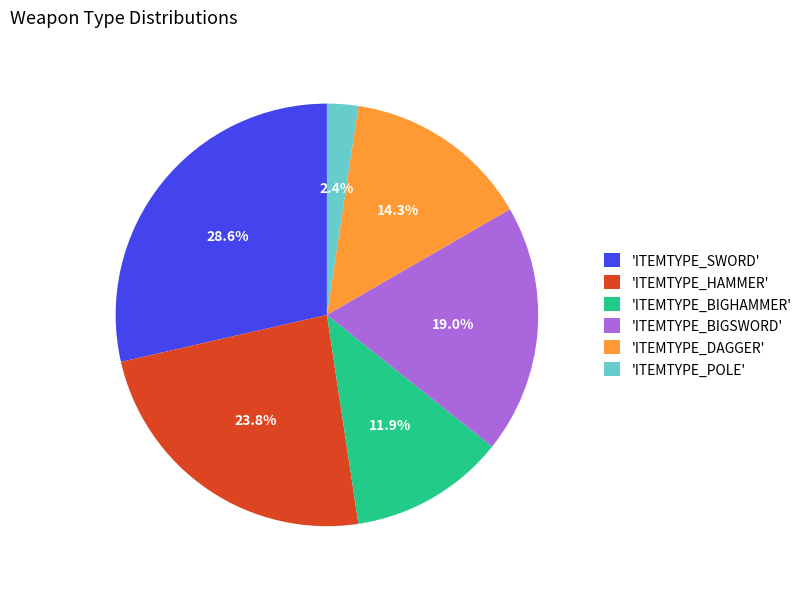

Which category has the biggest portion of the pie?

'ITEMTYPE_SWORD'